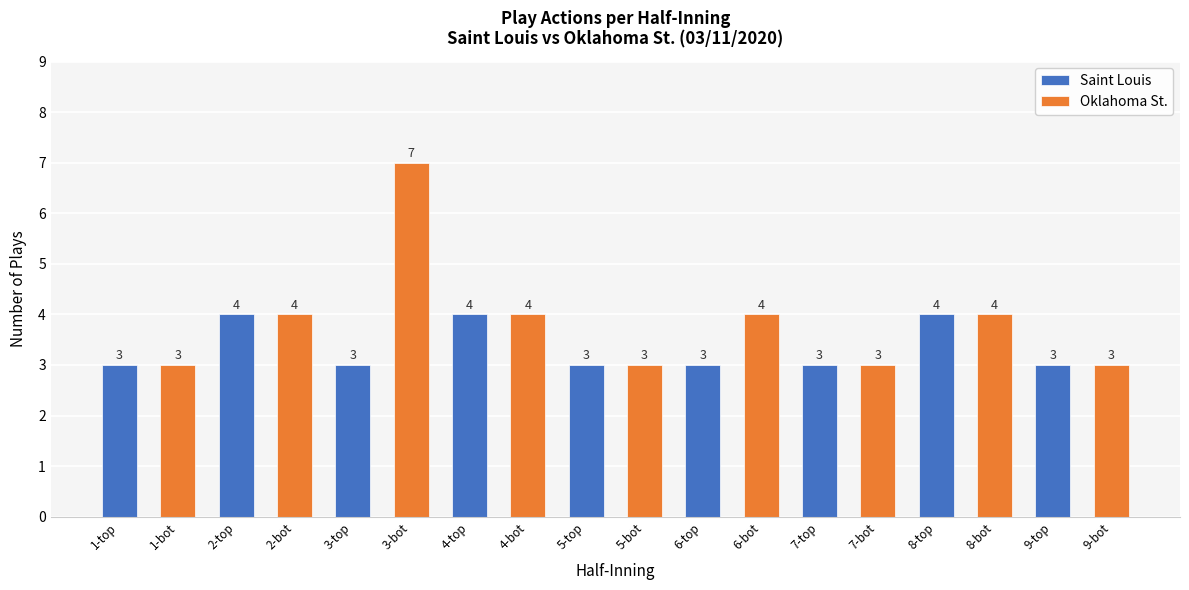

Rank the series by their maximum value, from lowest to highest.

Saint Louis, Oklahoma St.